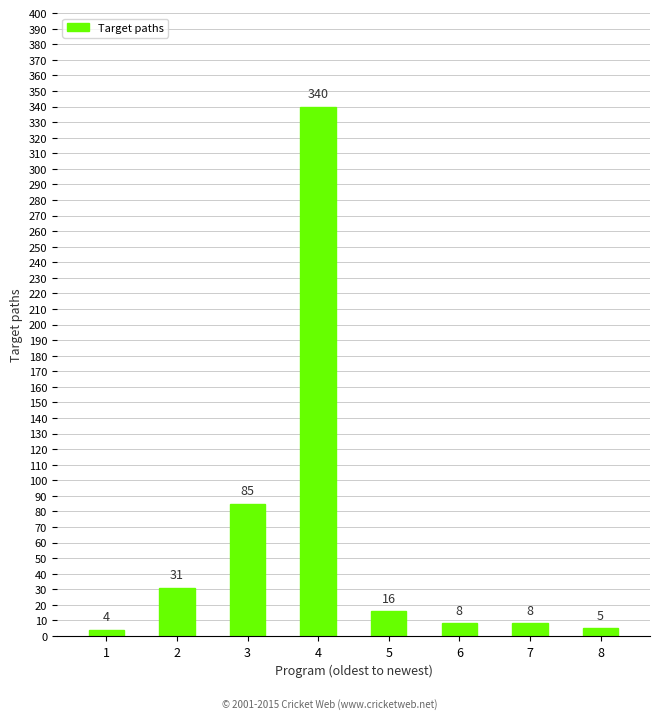

Are the bars horizontal?

No